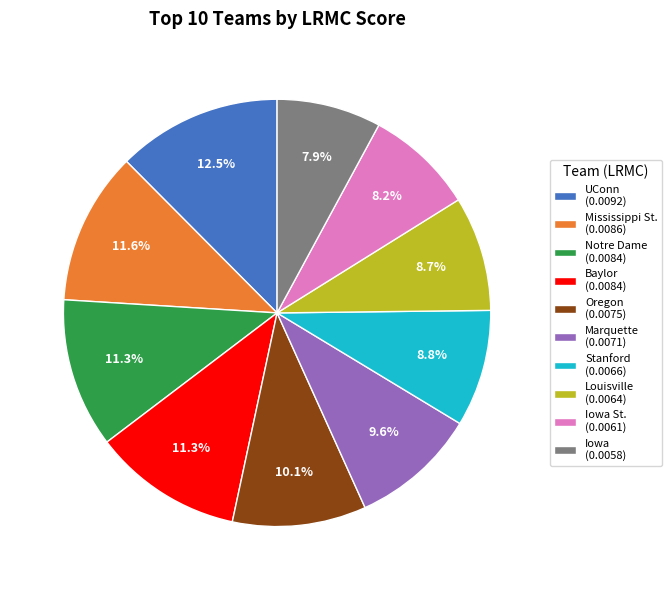

Is there a majority slice in this chart?

No